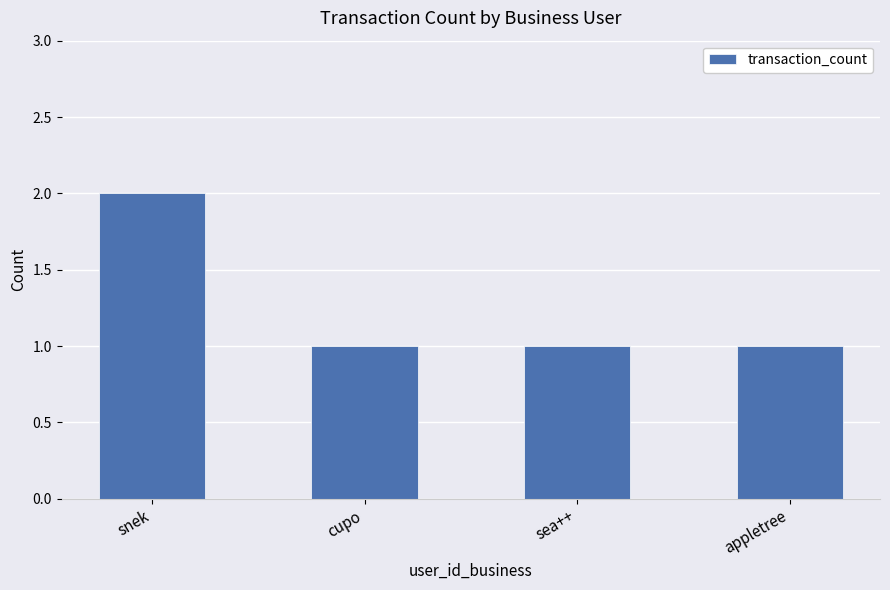

Approximately how many times larger is the value at appletree compared to sea++?

1.0